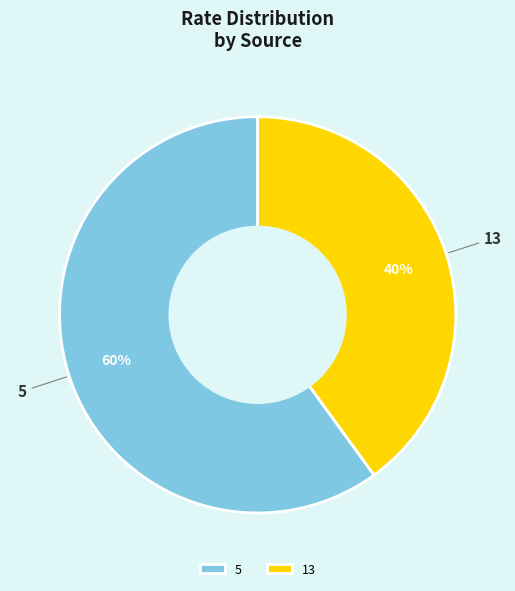

The 13 slice represents 40% of the pie. True or false?

True